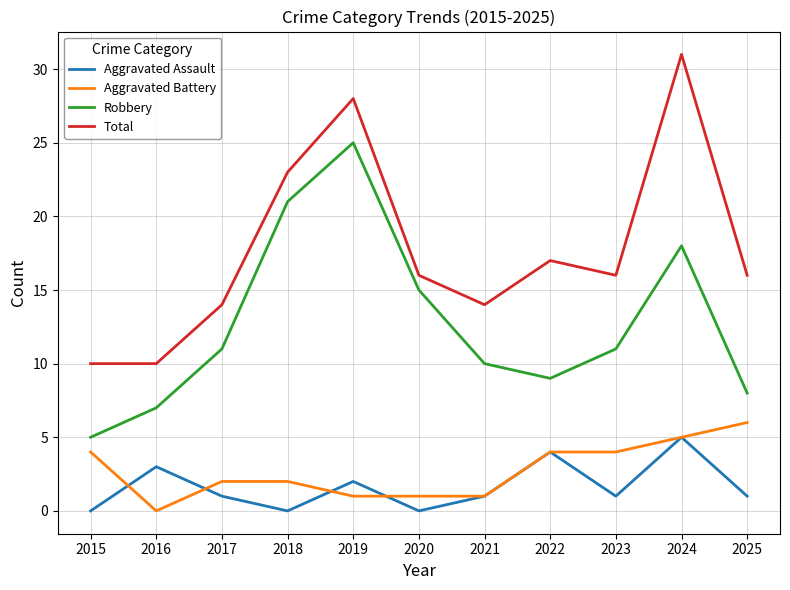

True or false: Robbery has a value of 24 at 2020.

False